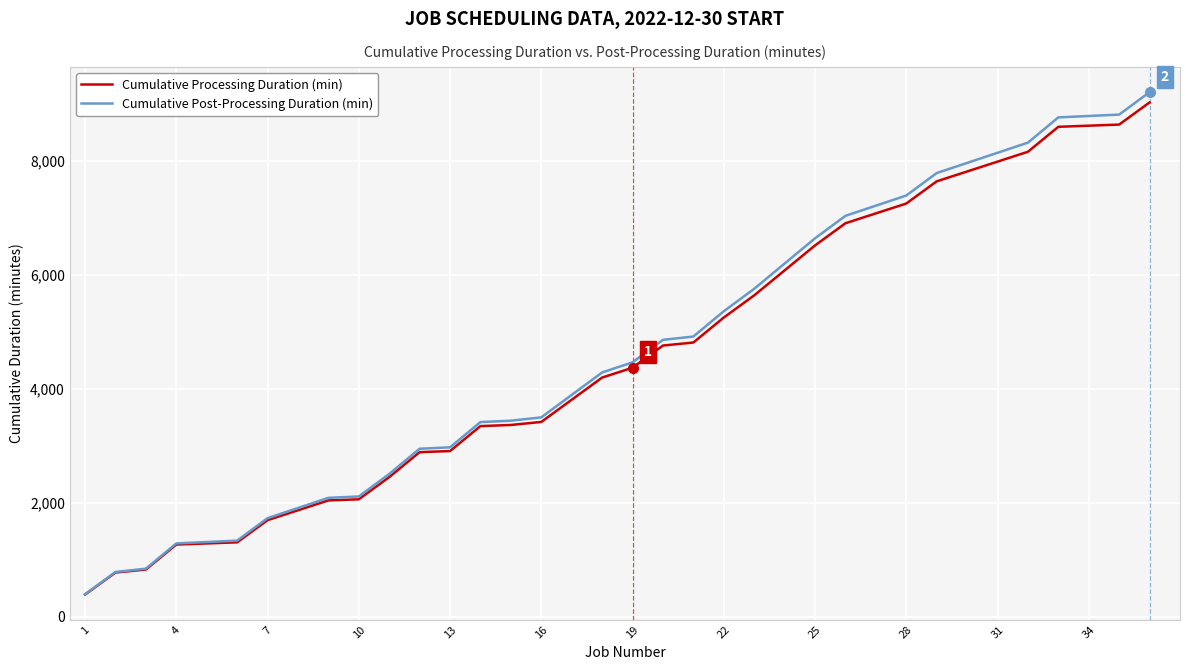

What is the highest value of the Cumulative Processing Duration (min) series?

9025.7